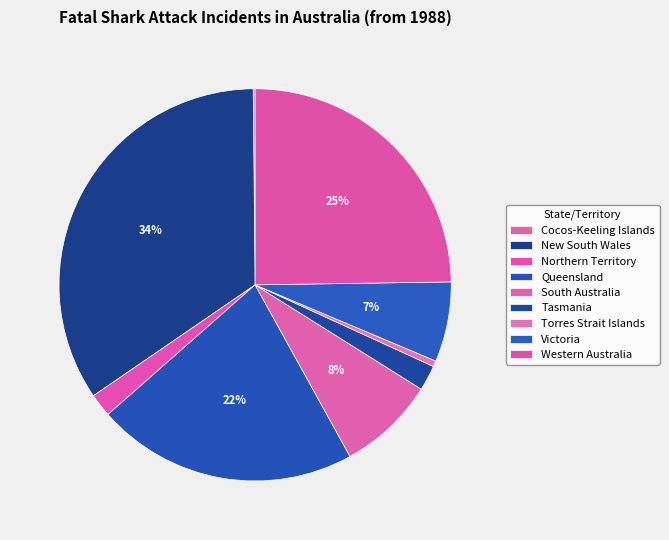

Which slice is the smallest?

Cocos-Keeling Islands